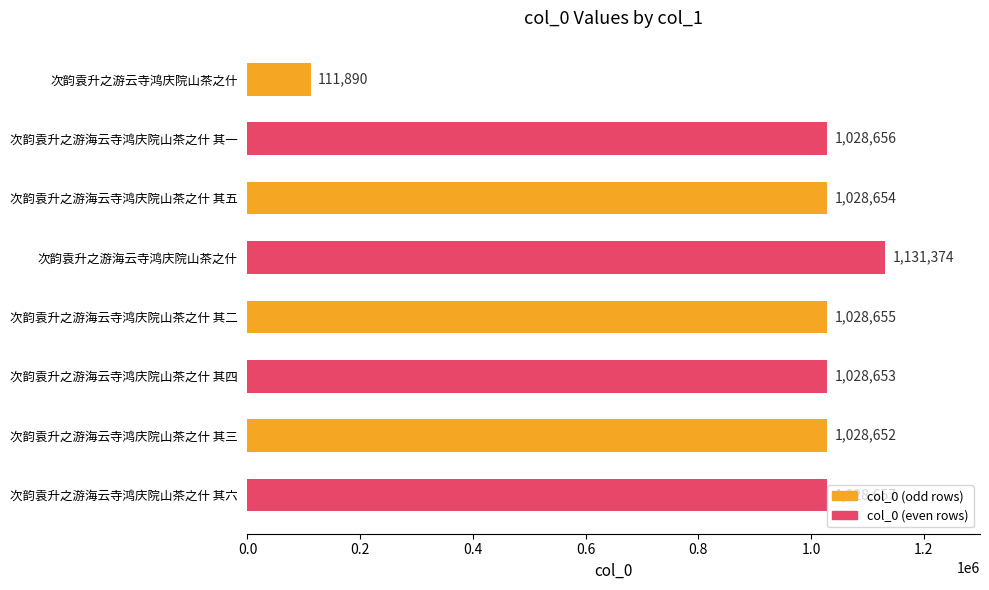

What is the minimum value shown in the chart?

111890